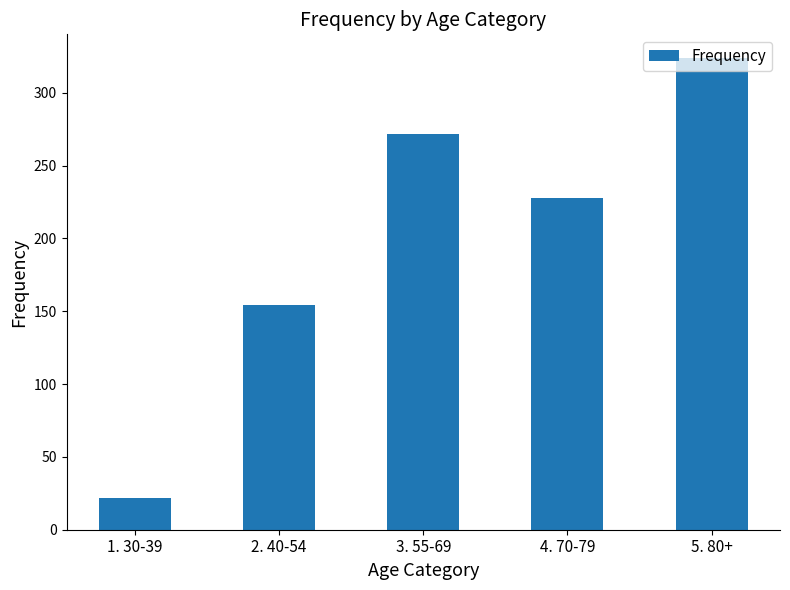

What is the value of the 1st bar from the left?

22